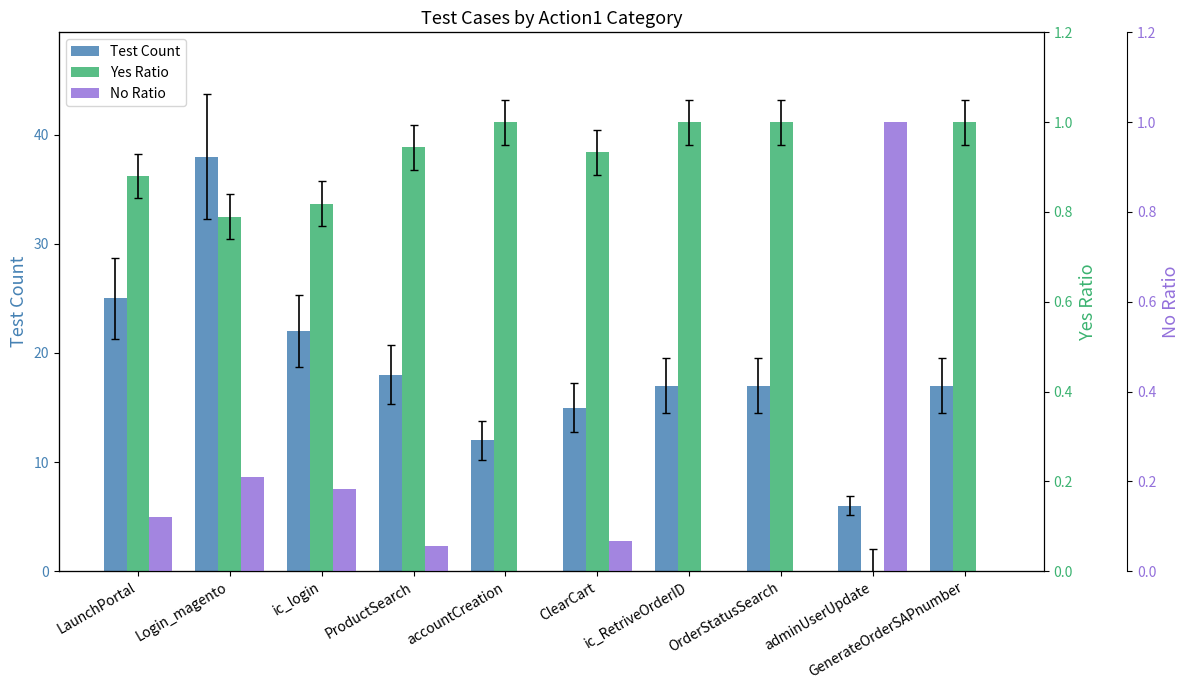

Reading left to right, extract all data points from this chart.

Test Count: LaunchPortal=25.0	Login_magento=38.0	ic_login=22.0	ProductSearch=18.0	accountCreation=12.0	ClearCart=15.0	ic_RetriveOrderID=17.0	OrderStatusSearch=17.0	adminUserUpdate=6.0	GenerateOrderSAPnumber=17.0
Yes Ratio: LaunchPortal=0.9	Login_magento=0.8	ic_login=0.8	ProductSearch=0.9	accountCreation=1.0	ClearCart=0.9	ic_RetriveOrderID=1.0	OrderStatusSearch=1.0	adminUserUpdate=0.0	GenerateOrderSAPnumber=1.0
No Ratio: LaunchPortal=0.1	Login_magento=0.2	ic_login=0.2	ProductSearch=0.1	accountCreation=0.0	ClearCart=0.1	ic_RetriveOrderID=0.0	OrderStatusSearch=0.0	adminUserUpdate=1.0	GenerateOrderSAPnumber=0.0